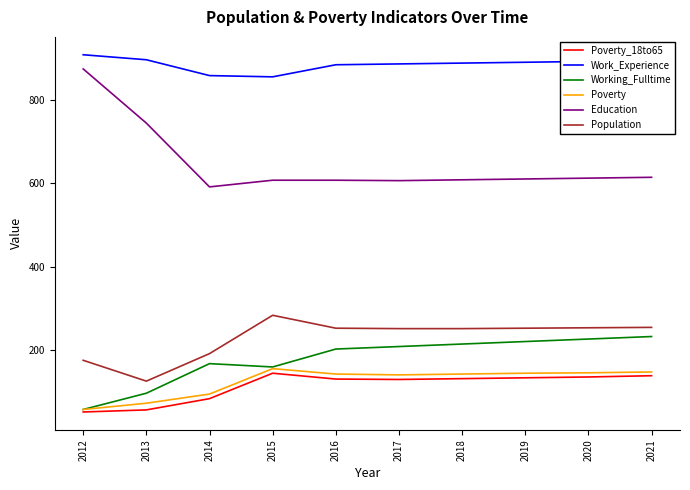

Which series has the largest total across all categories?

Work_Experience